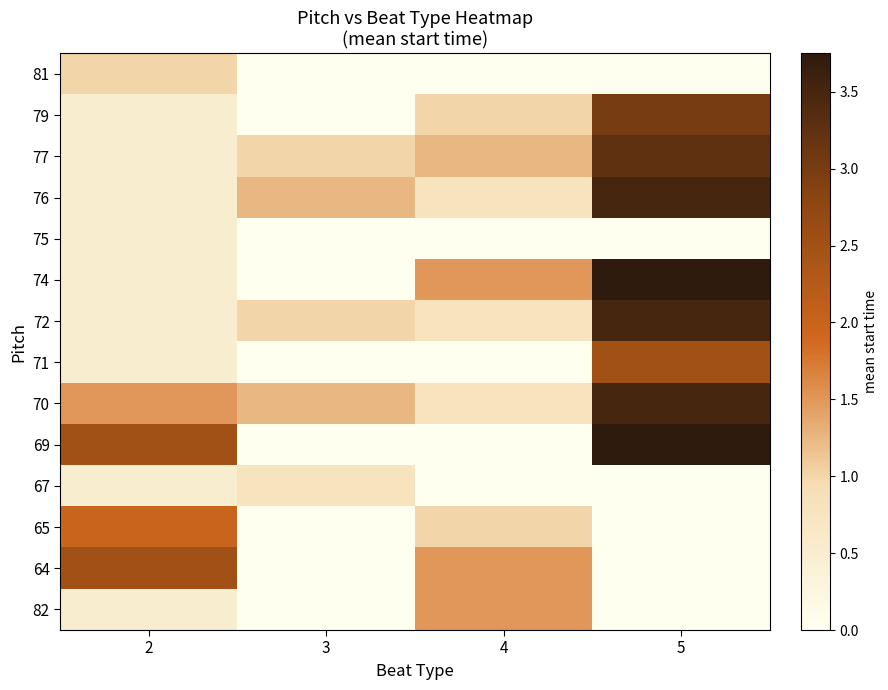

Reading left to right, transcribe all the data shown in this chart.

81: 2=1.0	3=0.0	4=0.0	5=0.0
79: 2=0.5	3=0.0	4=1.0	5=3.0
77: 2=0.5	3=1.0	4=1.2	5=3.2
76: 2=0.5	3=1.2	4=0.8	5=3.5
75: 2=0.5	3=0.0	4=0.0	5=0.0
74: 2=0.5	3=0.0	4=1.5	5=3.8
72: 2=0.5	3=1.0	4=0.8	5=3.5
71: 2=0.5	3=0.0	4=0.0	5=2.5
70: 2=1.5	3=1.2	4=0.8	5=3.5
69: 2=2.5	3=0.0	4=0.0	5=3.8
67: 2=0.5	3=0.8	4=0.0	5=0.0
65: 2=2.0	3=0.0	4=1.0	5=0.0
64: 2=2.5	3=0.0	4=1.5	5=0.0
82: 2=0.5	3=0.0	4=1.5	5=0.0